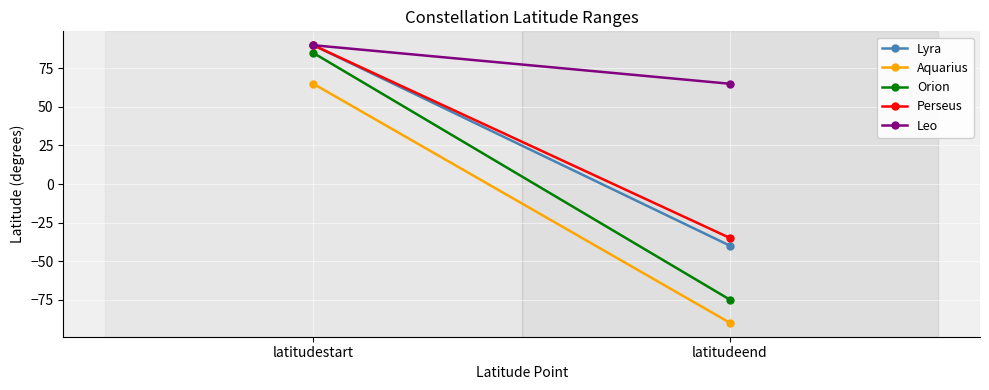

What is the sum of the Aquarius values at latitudeend and latitudestart?

-25